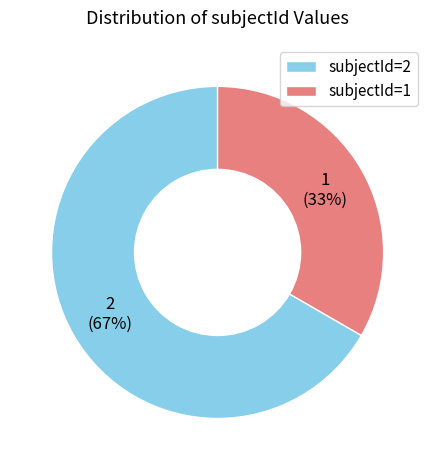

Which has a higher value, subjectId=1 or subjectId=2?

subjectId=2